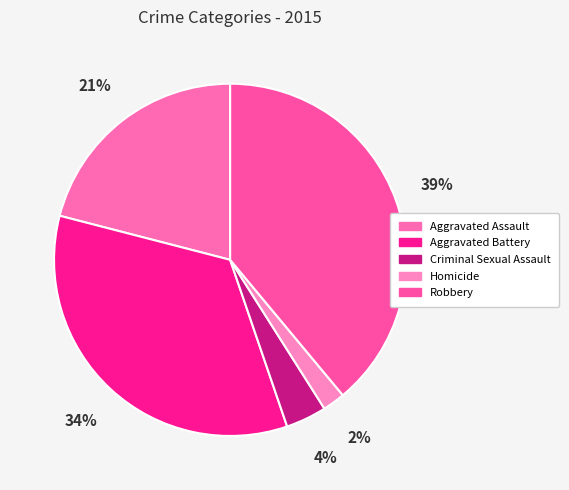

How many segments does this pie chart have?

5